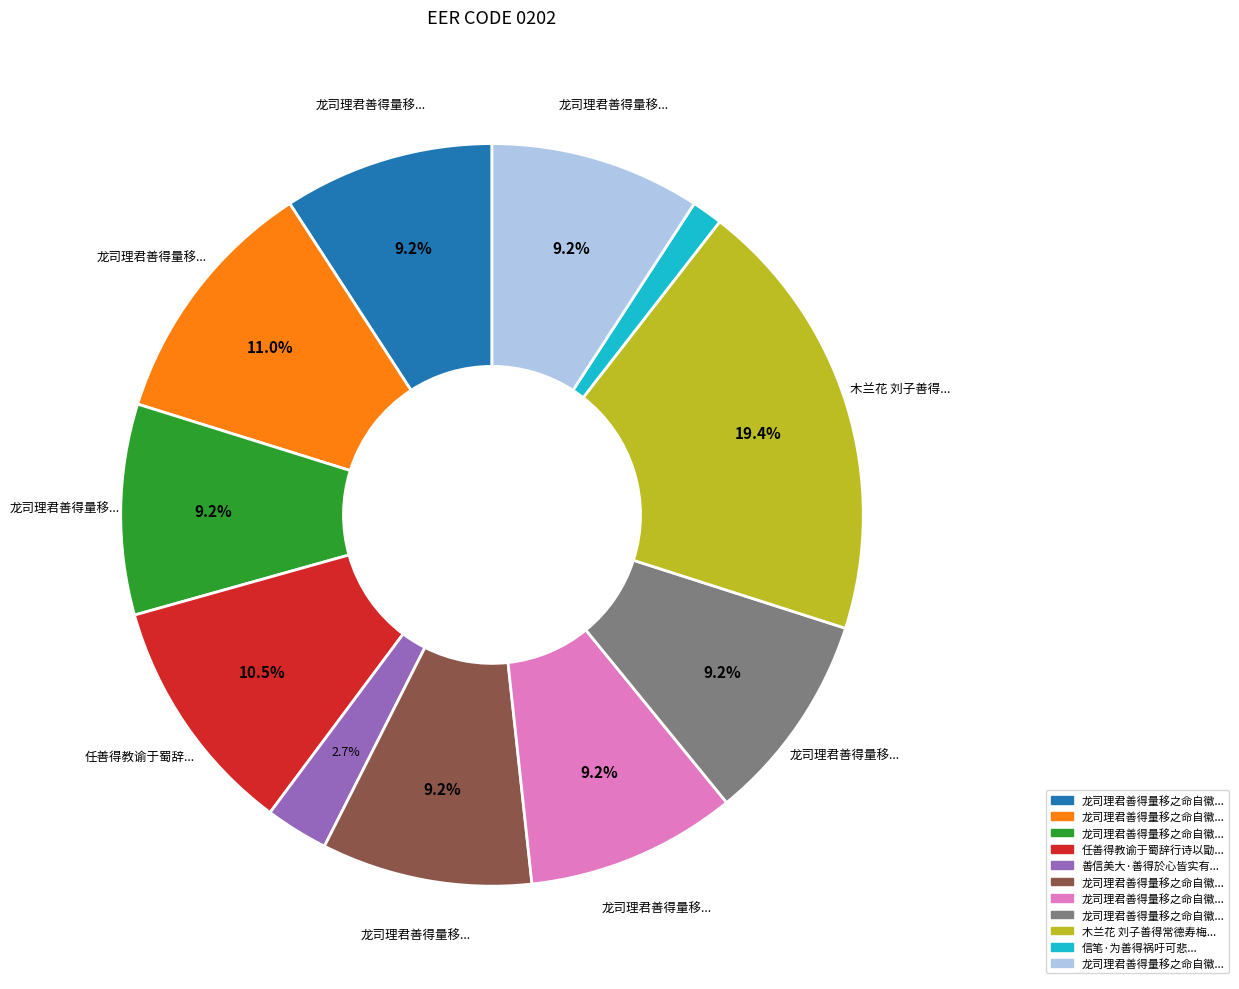

Is there a majority slice in this chart?

No